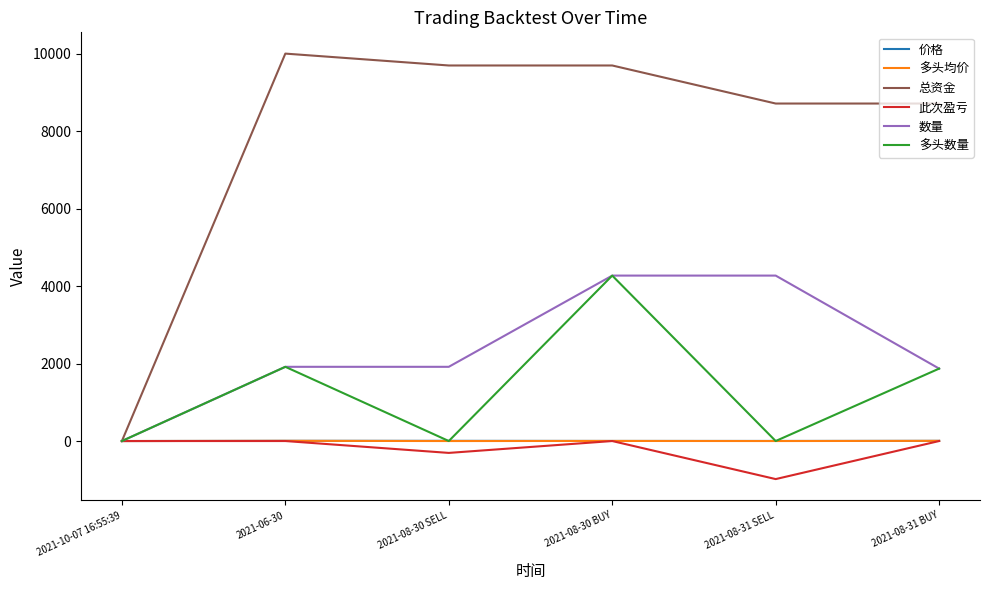

The value of 多头数量 at 2021-08-31 BUY is 1869.4. True or false?

True